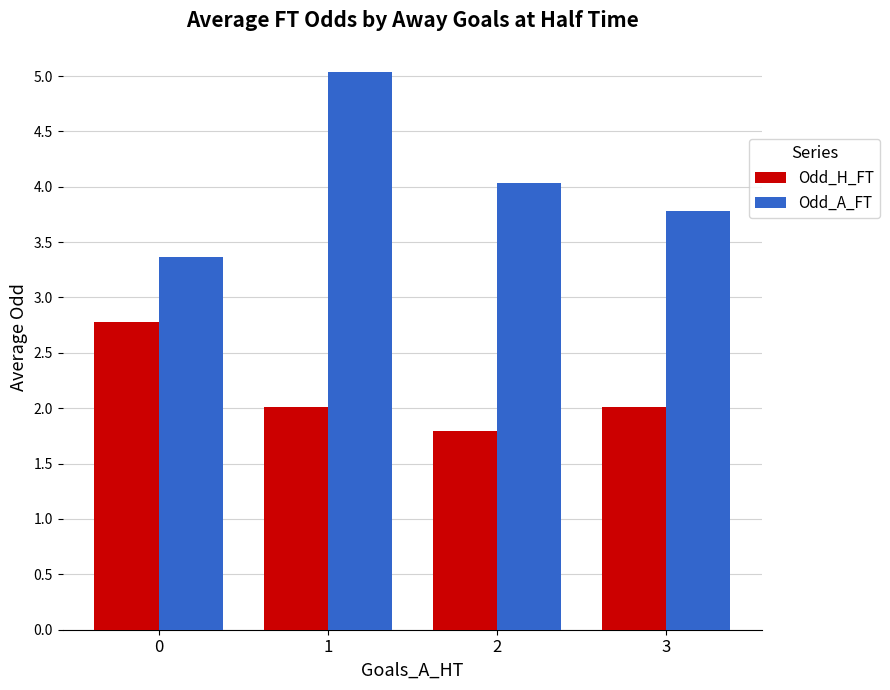

At how many categories does at least one series exceed 3?

4